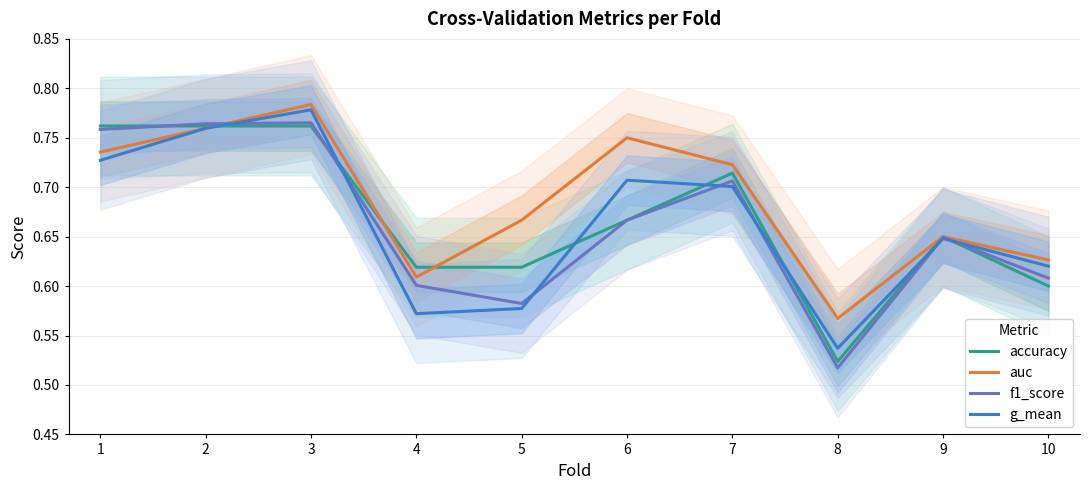

Where do auc and accuracy first cross each other?

2 and 3